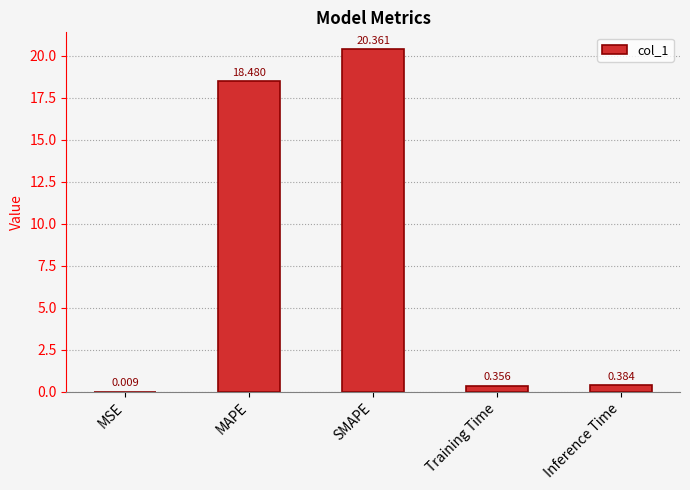

Which has a higher value, Training Time or MSE?

Training Time